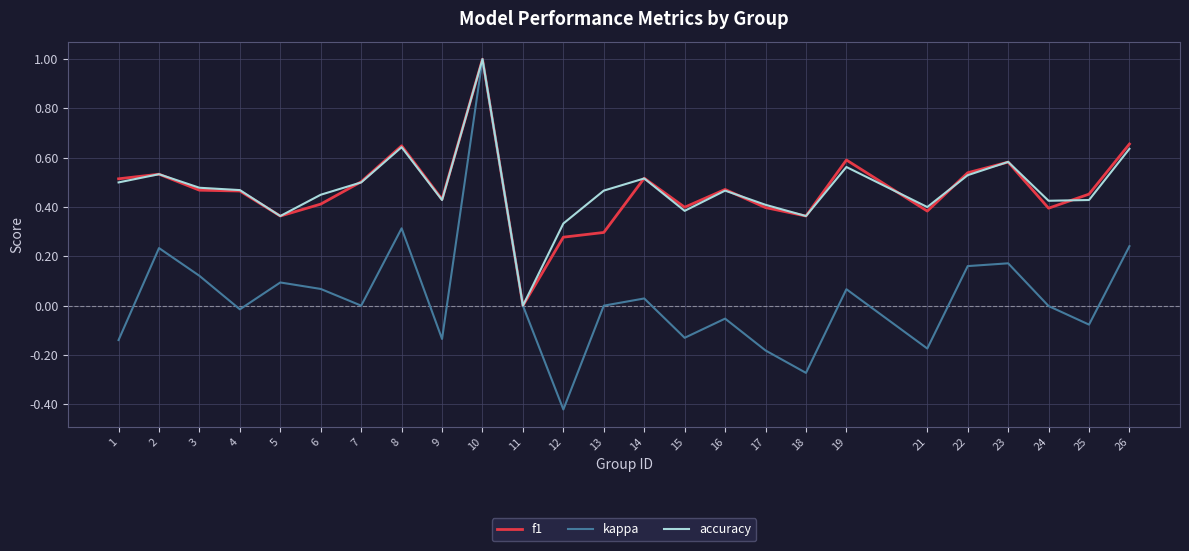

Which series has the widest spread of values?

kappa